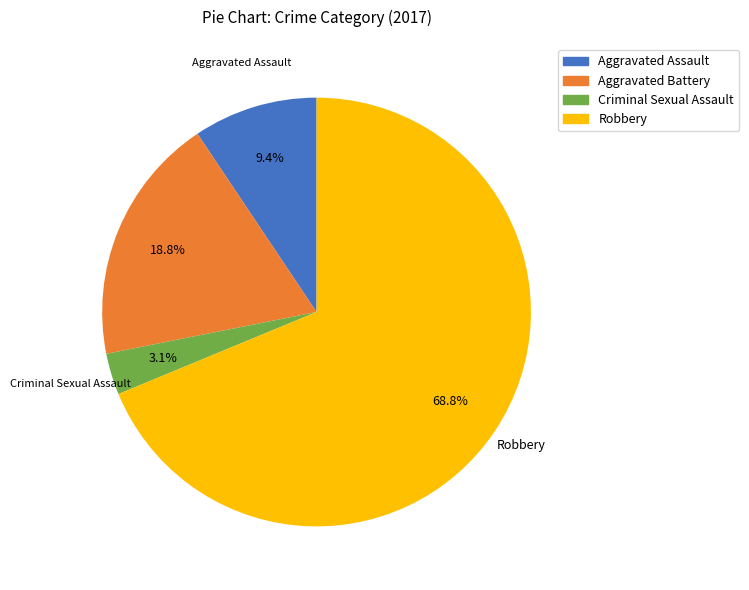

To the nearest percent, what percentage of the pie is Robbery?

69%